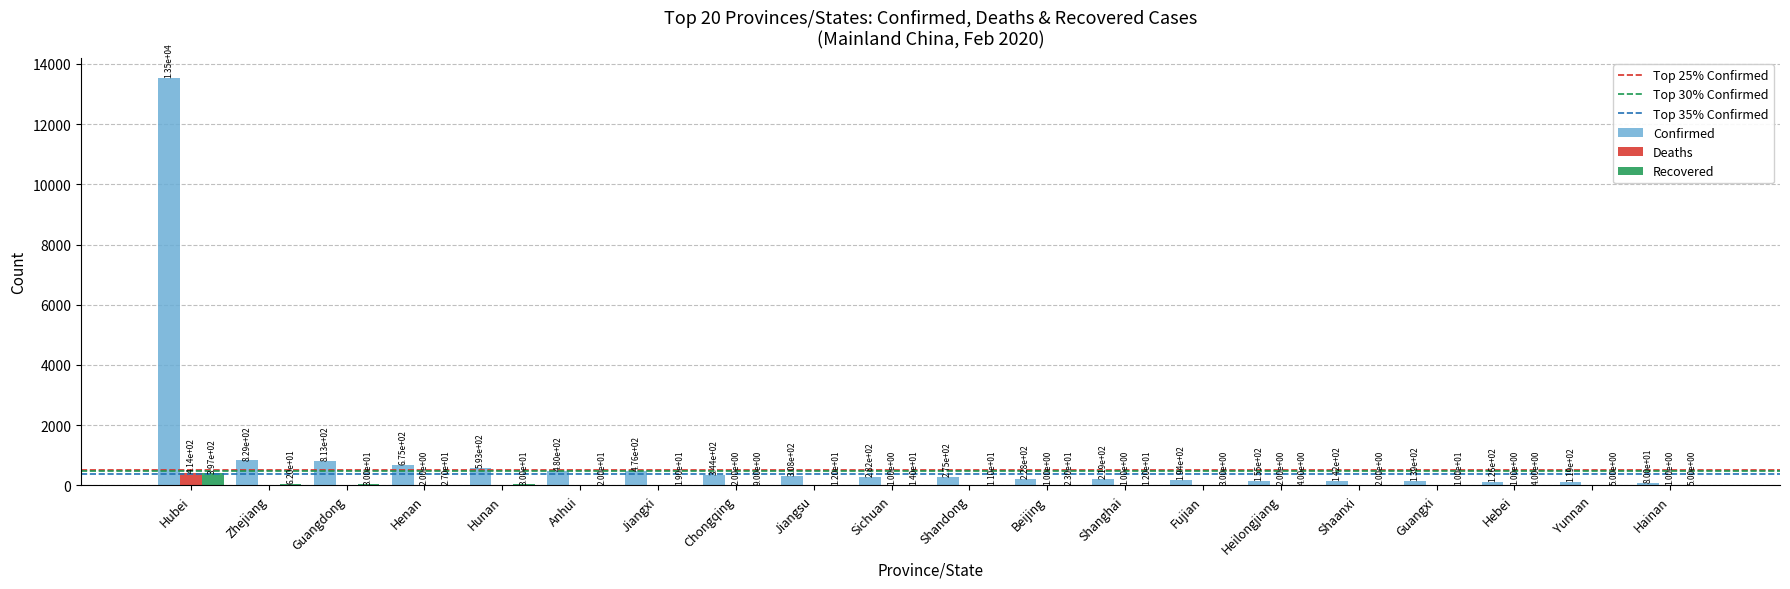

How many series are shown in this chart?

3